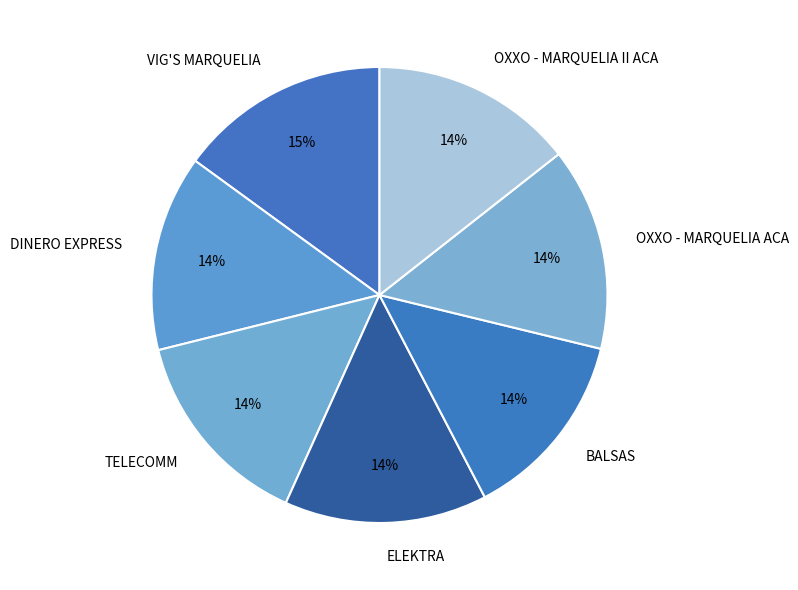

To the nearest percent, what portion does OXXO - MARQUELIA II ACA represent?

14%